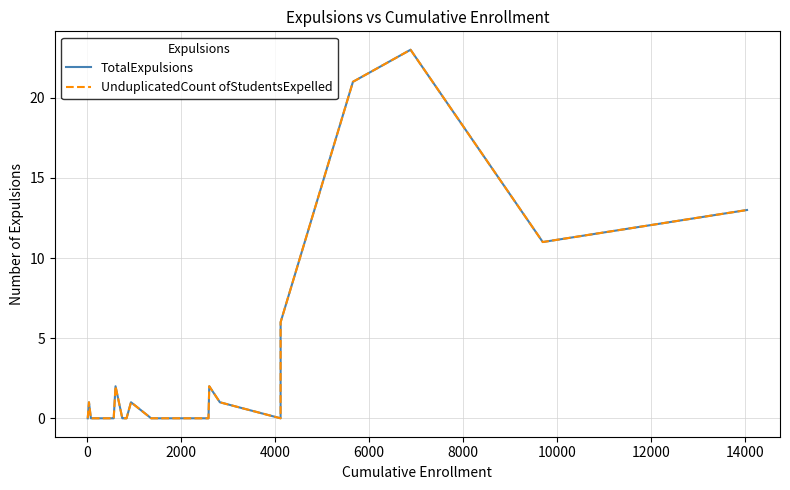

True or false: TotalExpulsions and UnduplicatedCount ofStudentsExpelled cross at least once.

False